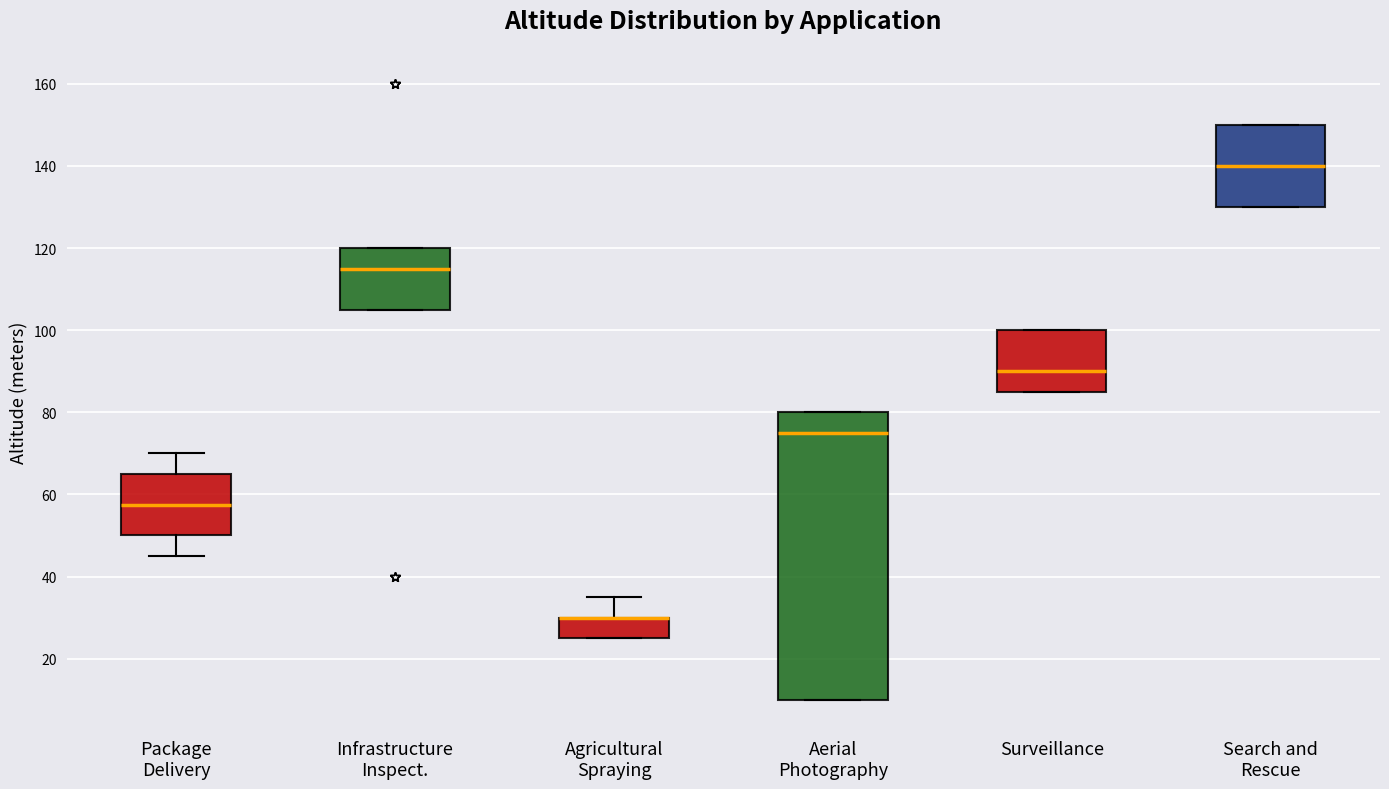

Reading left to right, transcribe this box plot: for each box, give where its median line is, the range the box spans, and where its two whiskers end, as read against the y-axis. The values are not printed on the chart, so give them approximately, as read against the axis.

Package Delivery: median 58, box 50 to 66, whiskers 46 to 70
Infrastructure Inspect.: median 116, box 106 to 120, whiskers 106 to 120
Agricultural Spraying: median 30 (drawn on the box's upper edge), box 26 to 30, whiskers 26 to 36
Aerial Photography: median 76, box 10 to 80, whiskers 10 to 80
Surveillance: median 90, box 86 to 100, whiskers 86 to 100
Search and Rescue: median 140, box 130 to 150, whiskers 130 to 150